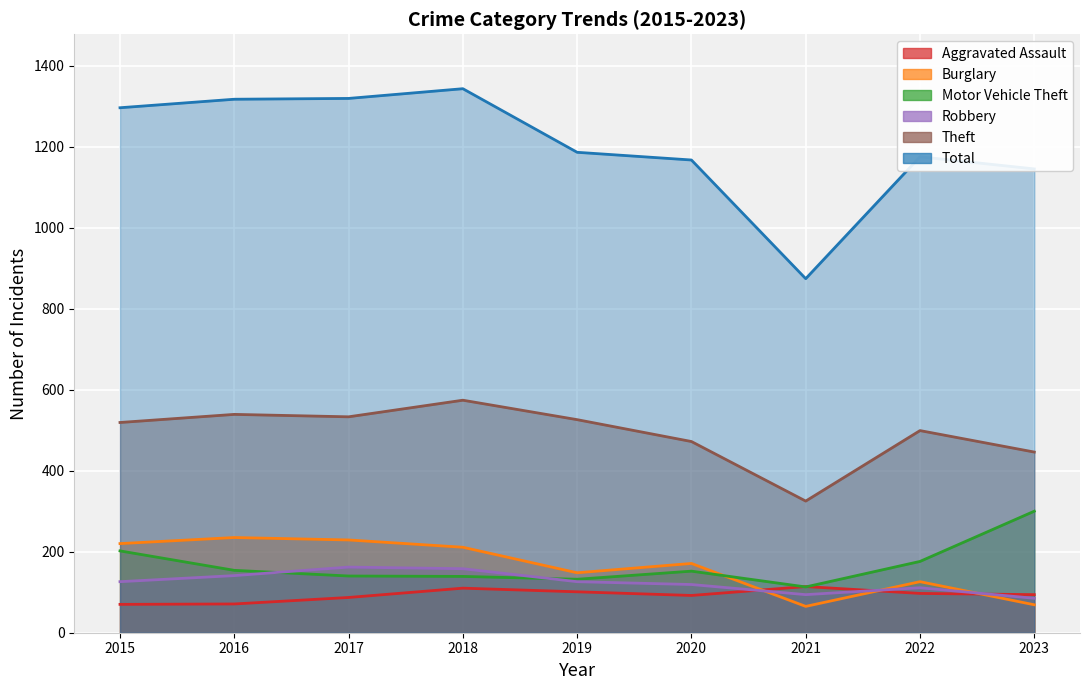

Which label corresponds to the smallest value in the chart?

2021